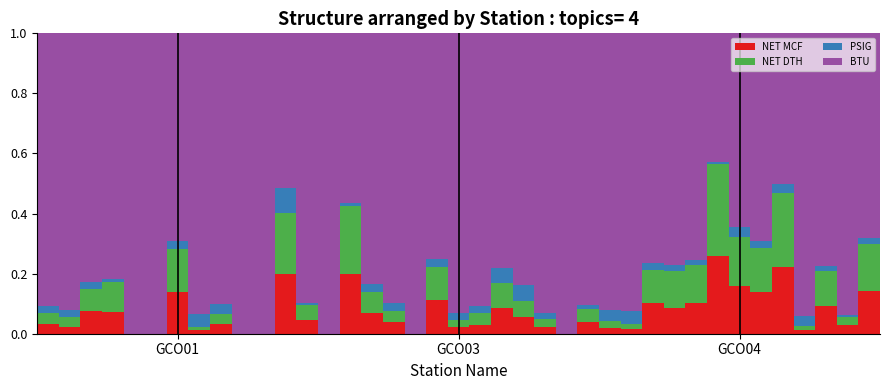

How many categories are shown in the chart?

39